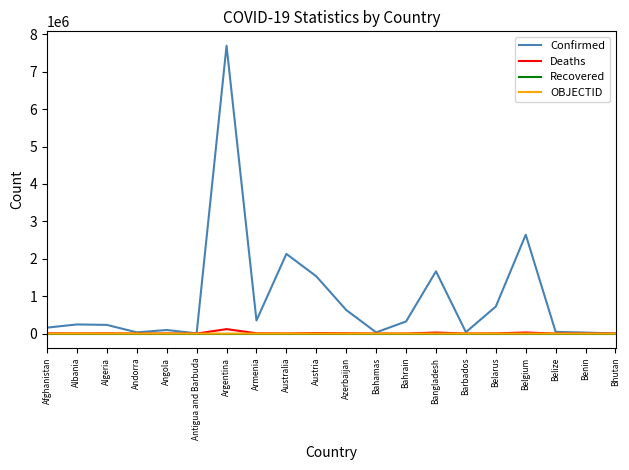

Is it true that Confirmed equals 3071978 at Argentina?

False